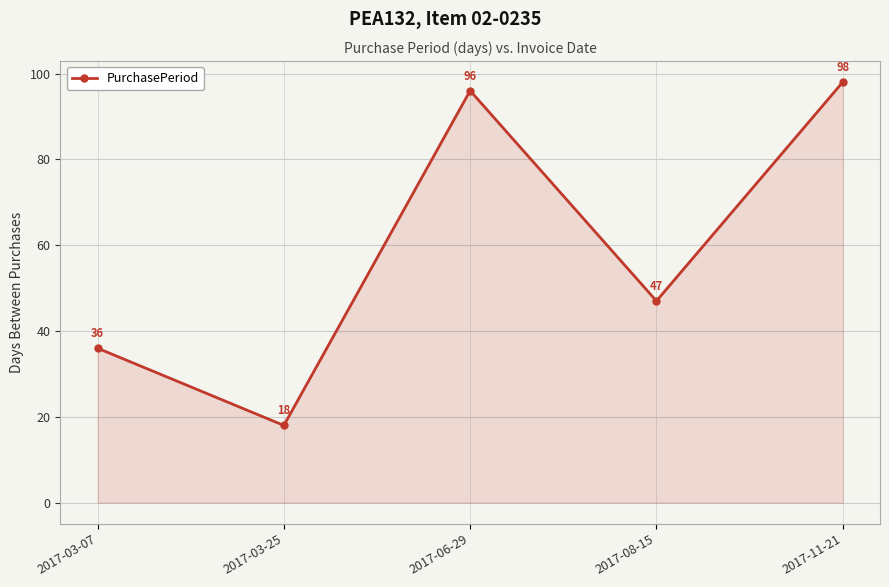

Reading left to right, list all the values displayed in this chart.

2017-03-07=36	2017-03-25=18	2017-06-29=96	2017-08-15=47	2017-11-21=98